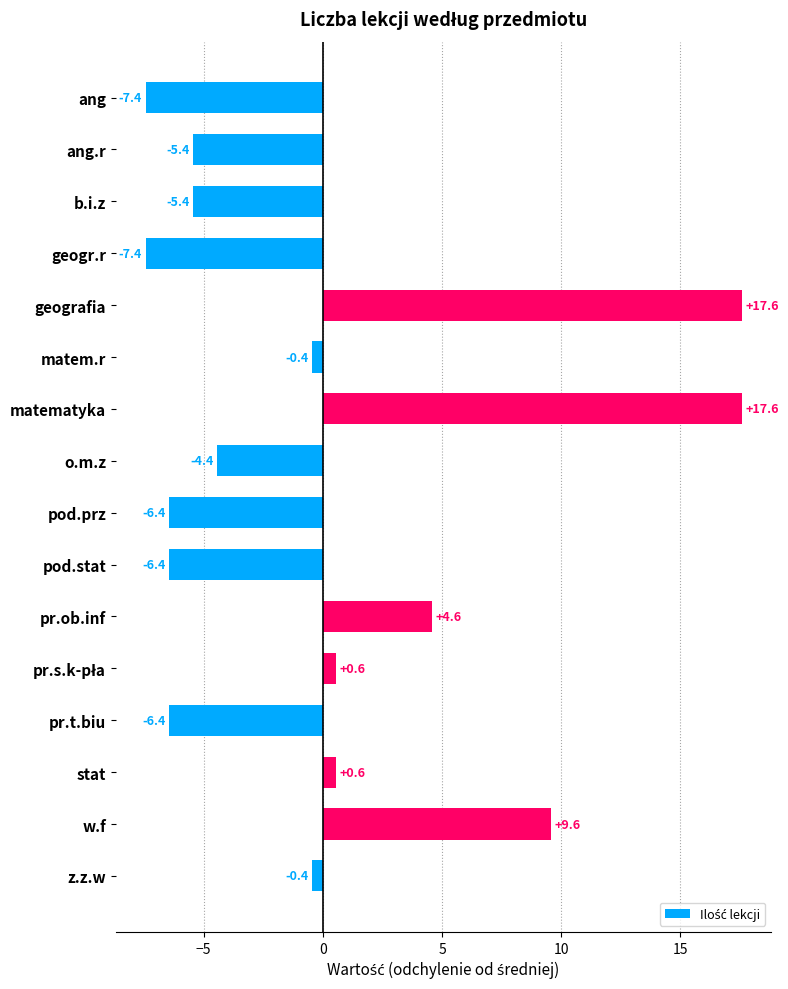

How many negative values are there?

10